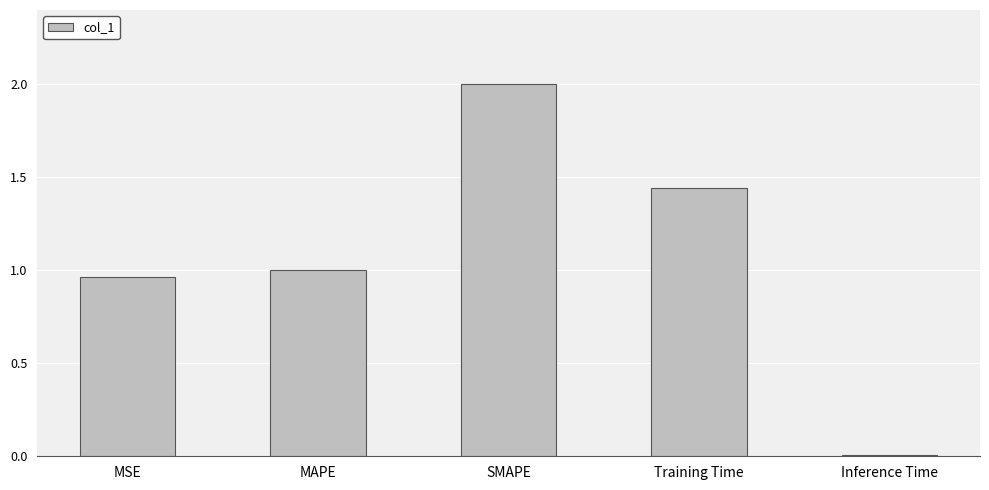

What is the sum of all values?

5.4